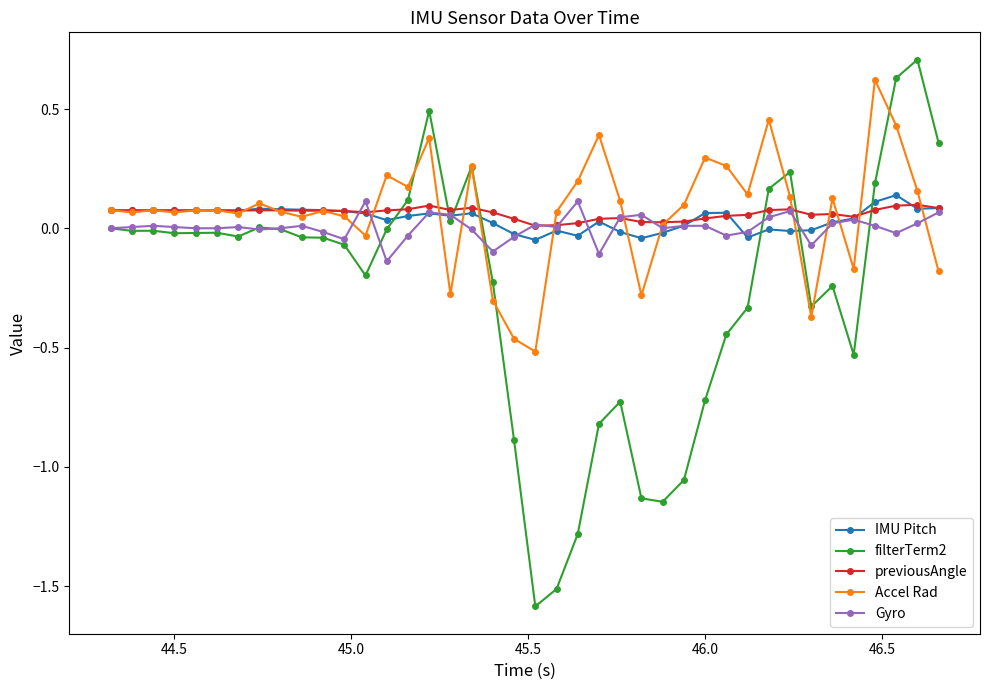

What is the minimum value shown in the chart?

-1.6